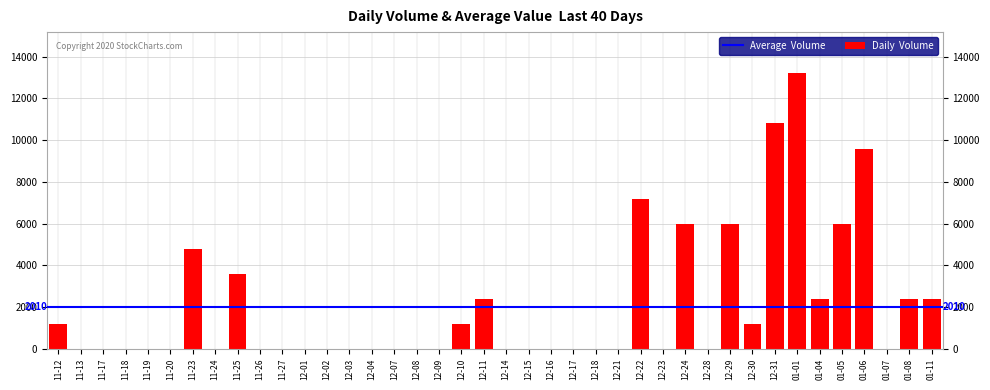

What is the greatest value displayed?

13200